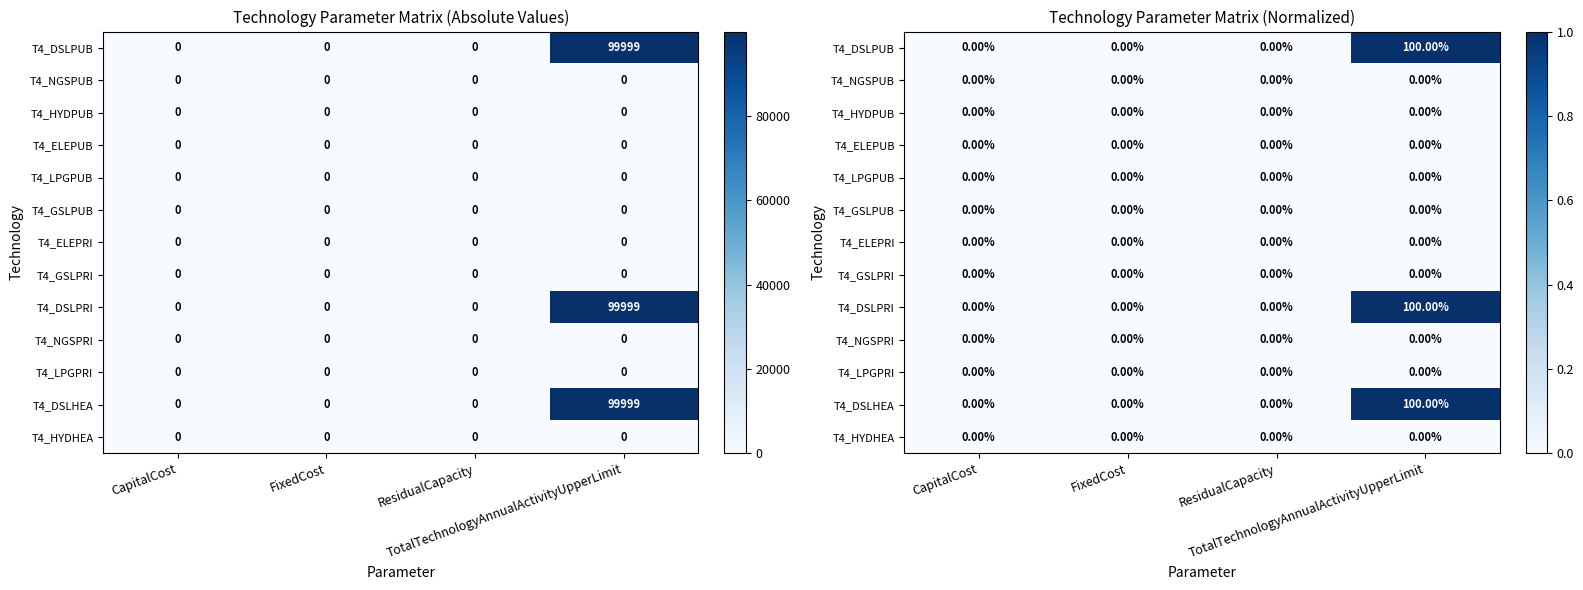

Rank the series at ResidualCapacity from highest to lowest value.

T4_DSLPUB, T4_NGSPUB, T4_HYDPUB, T4_ELEPUB, T4_LPGPUB, T4_GSLPUB, T4_ELEPRI, T4_GSLPRI, T4_DSLPRI, T4_NGSPRI, T4_LPGPRI, T4_DSLHEA, T4_HYDHEA